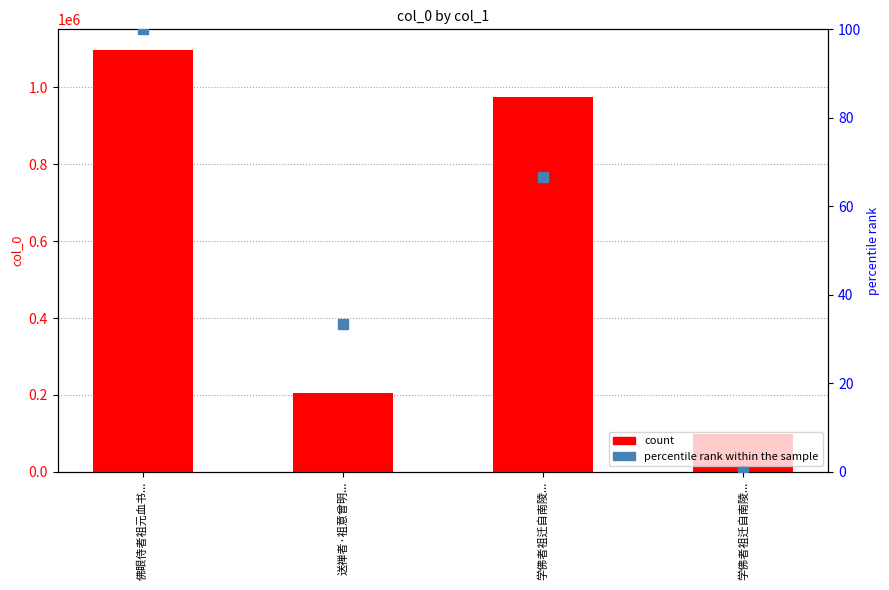

What is the total value across all series at 学佛者祖迁自南陵...?

974199.7